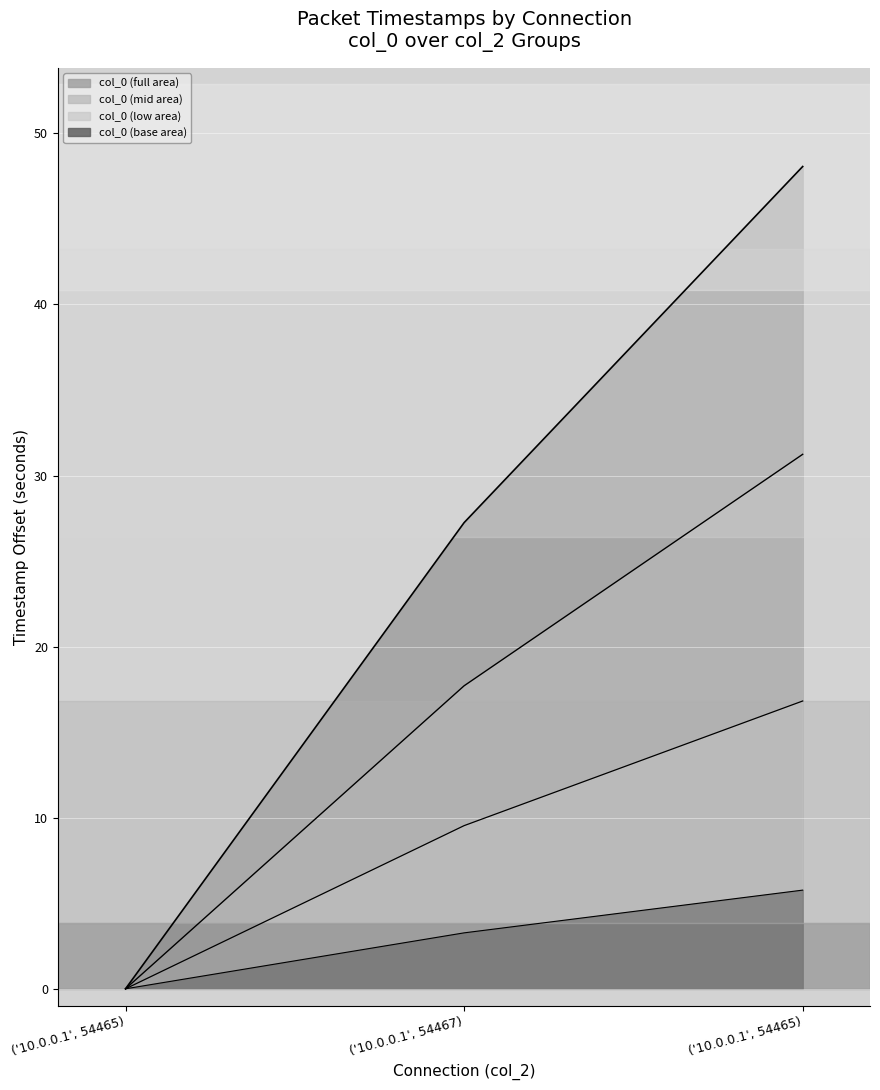

What is the label of the 1st point from the right?

('10.0.0.1', 54465)